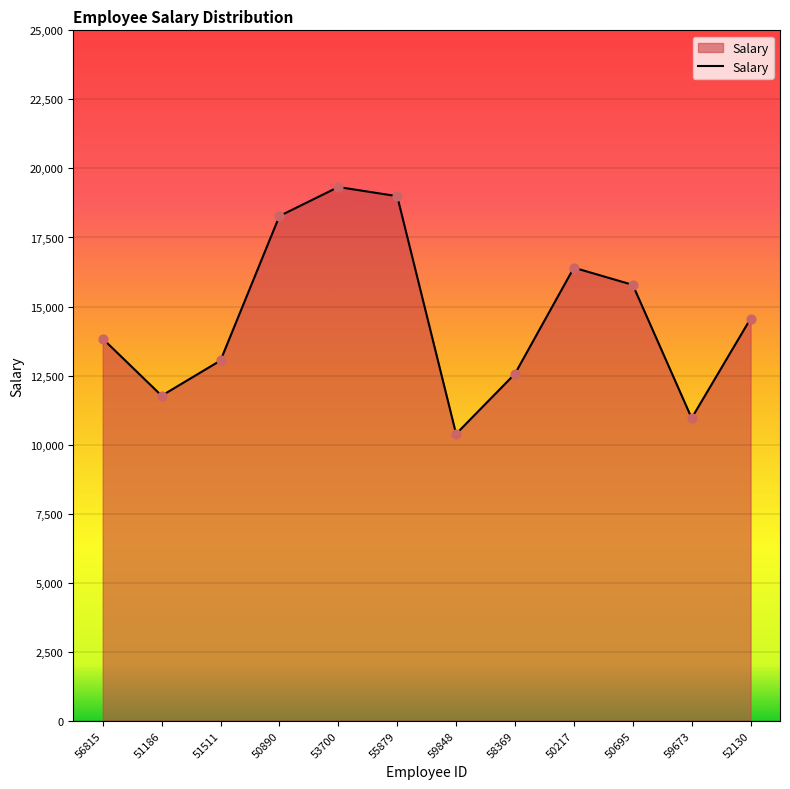

What is the change in value from 53700 to 59673?

-8368